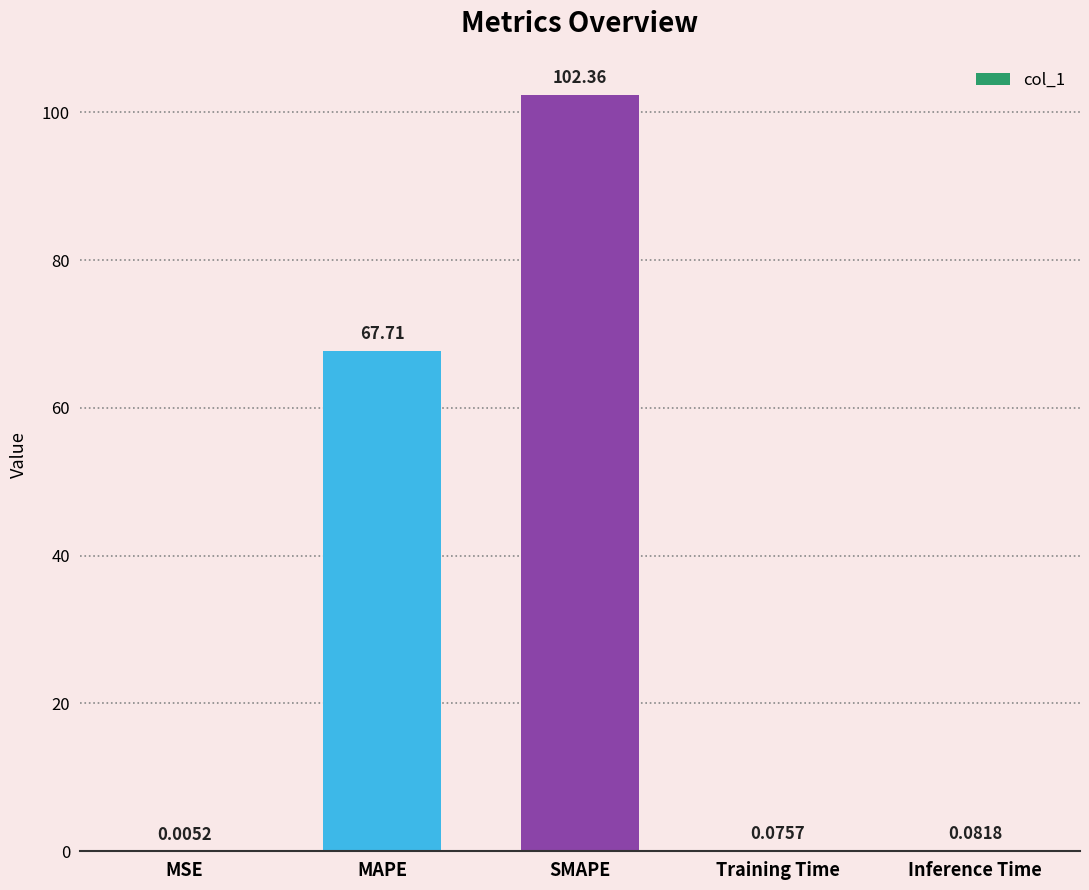

At which label is the value closest to 51?

MAPE